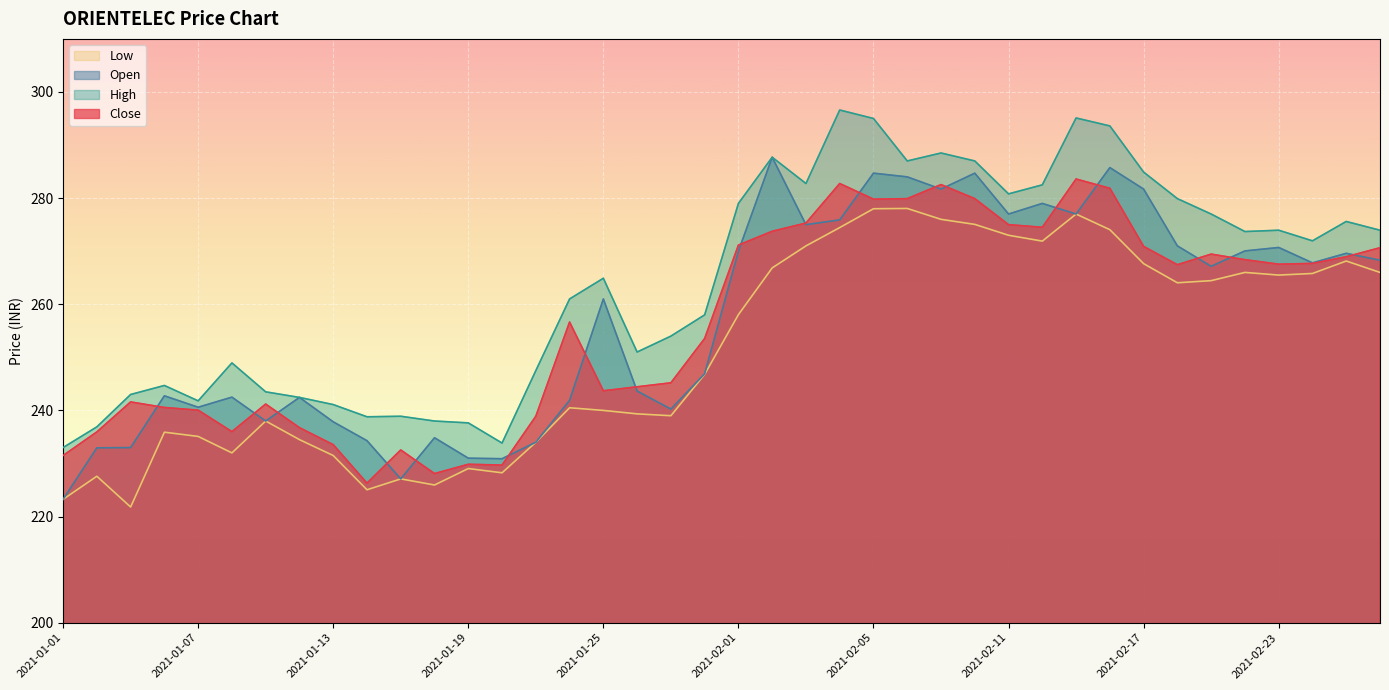

Count the number of data series in this chart.

4